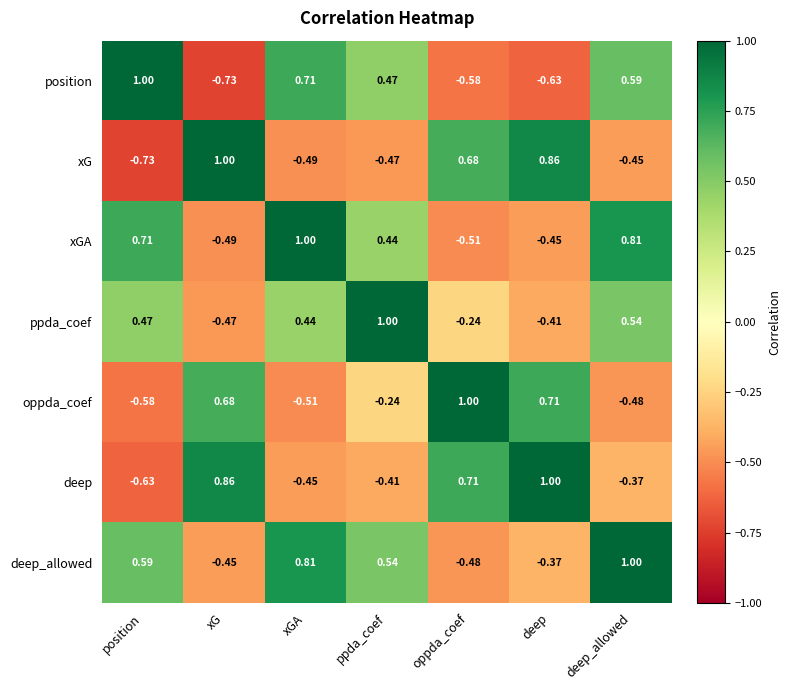

Rank the categories by position value from highest to lowest.

position, xGA, deep_allowed, ppda_coef, oppda_coef, deep, xG